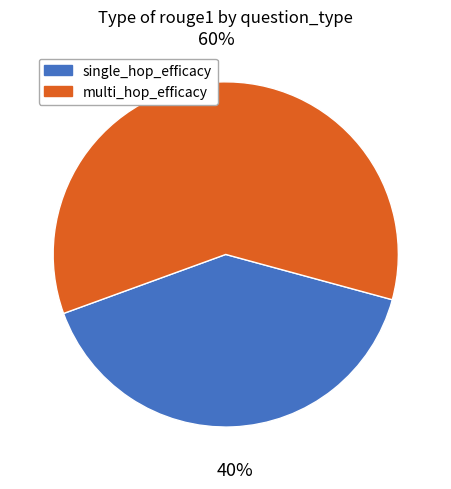

What percentage is the multi_hop_efficacy slice, to the nearest percent?

60%